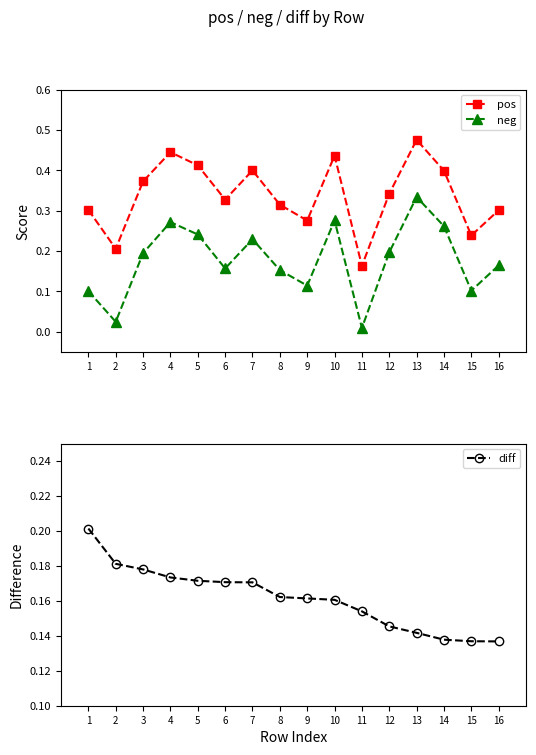

What is the value of the neg point at the 13th from the left?

0.3